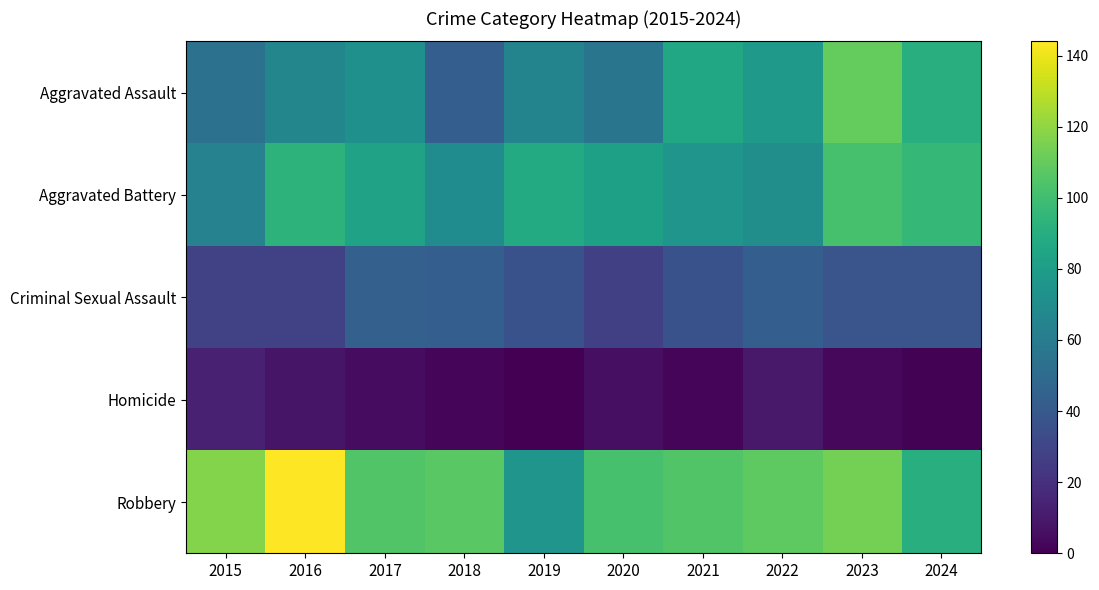

Reading left to right, transcribe all the data shown in this chart.

Aggravated Assault: 2015=54	2016=66	2017=72	2018=43	2019=65	2020=56	2021=86	2022=78	2023=110	2024=90
Aggravated Battery: 2015=64	2016=93	2017=83	2018=70	2019=88	2020=82	2021=75	2022=71	2023=102	2024=96
Criminal Sexual Assault: 2015=28	2016=28	2017=44	2018=43	2019=36	2020=27	2021=36	2022=43	2023=38	2024=38
Homicide: 2015=13	2016=8	2017=5	2018=2	2019=0	2020=6	2021=2	2022=10	2023=3	2024=1
Robbery: 2015=117	2016=144	2017=105	2018=107	2019=75	2020=102	2021=105	2022=108	2023=114	2024=91